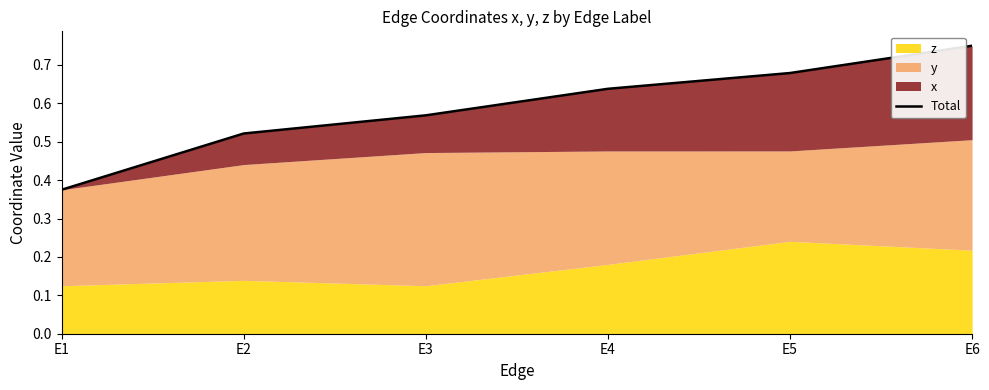

Does the chart display data point markers on the line(s)?

No